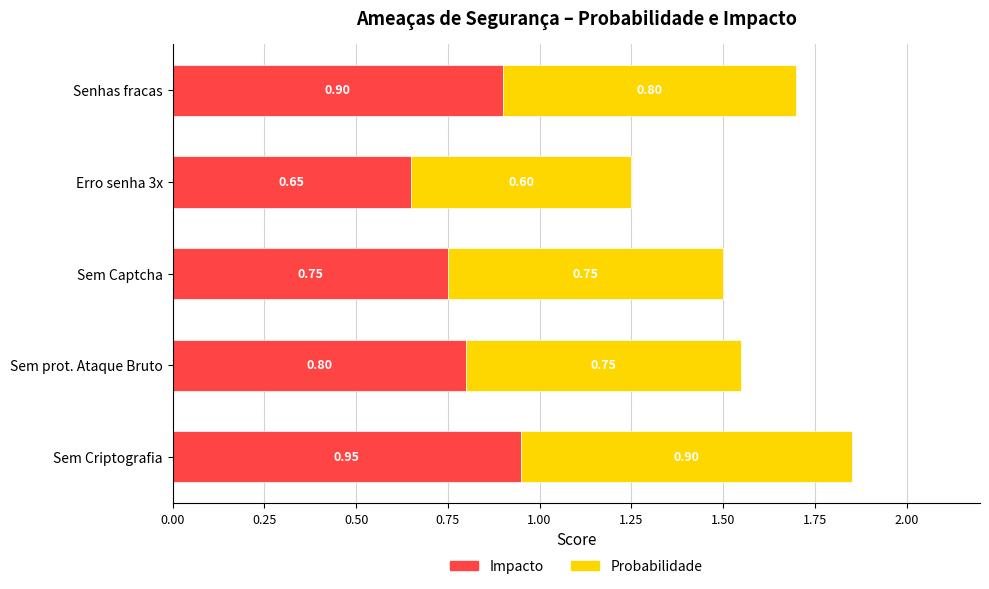

At which category is the sum across all series the highest?

Sem Criptografia